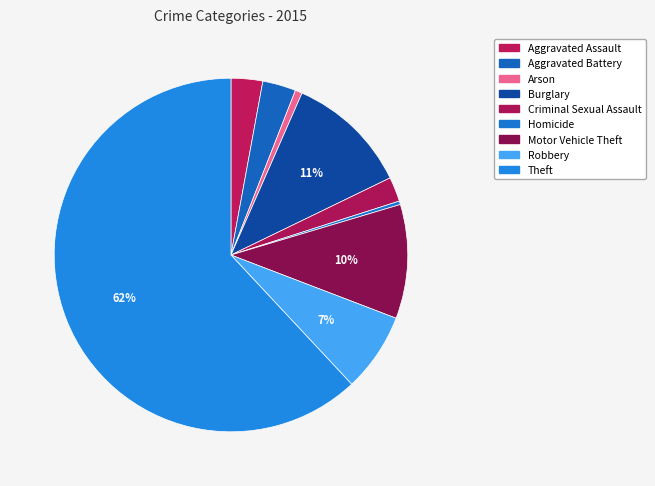

What is the smallest slice in the pie chart?

Homicide